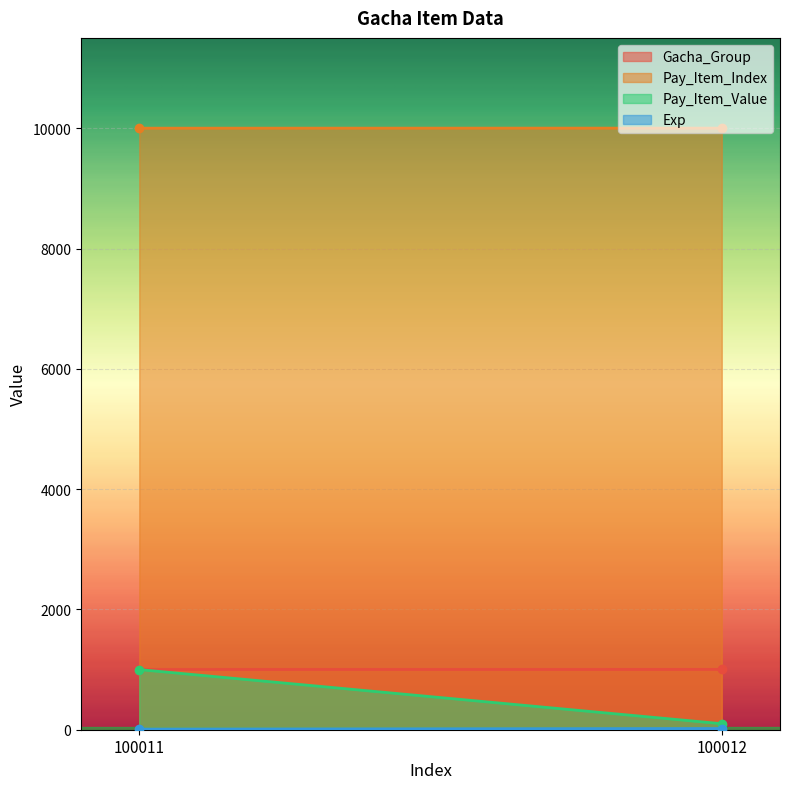

Reading right to left, extract all data points from this chart.

Gacha_Group: 100012=1002	100011=1001
Pay_Item_Index: 100012=10002	100011=10001
Pay_Item_Value: 100012=100	100011=1000
Exp: 100012=20	100011=10